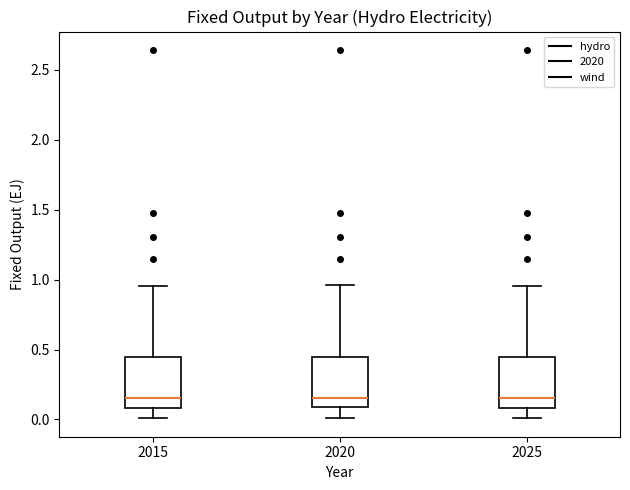

Reading left to right, transcribe this box plot: for each box, give where its median line is, the range the box spans, and where its two whiskers end, as read against the y-axis. The values are not printed on the chart, so give them approximately, as read against the axis.

2015: median 0.15, box 0.10 to 0.45, whiskers 0.00 to 0.95
2020: median 0.15, box 0.10 to 0.45, whiskers 0.00 to 0.95
2025: median 0.15, box 0.10 to 0.45, whiskers 0.00 to 0.95